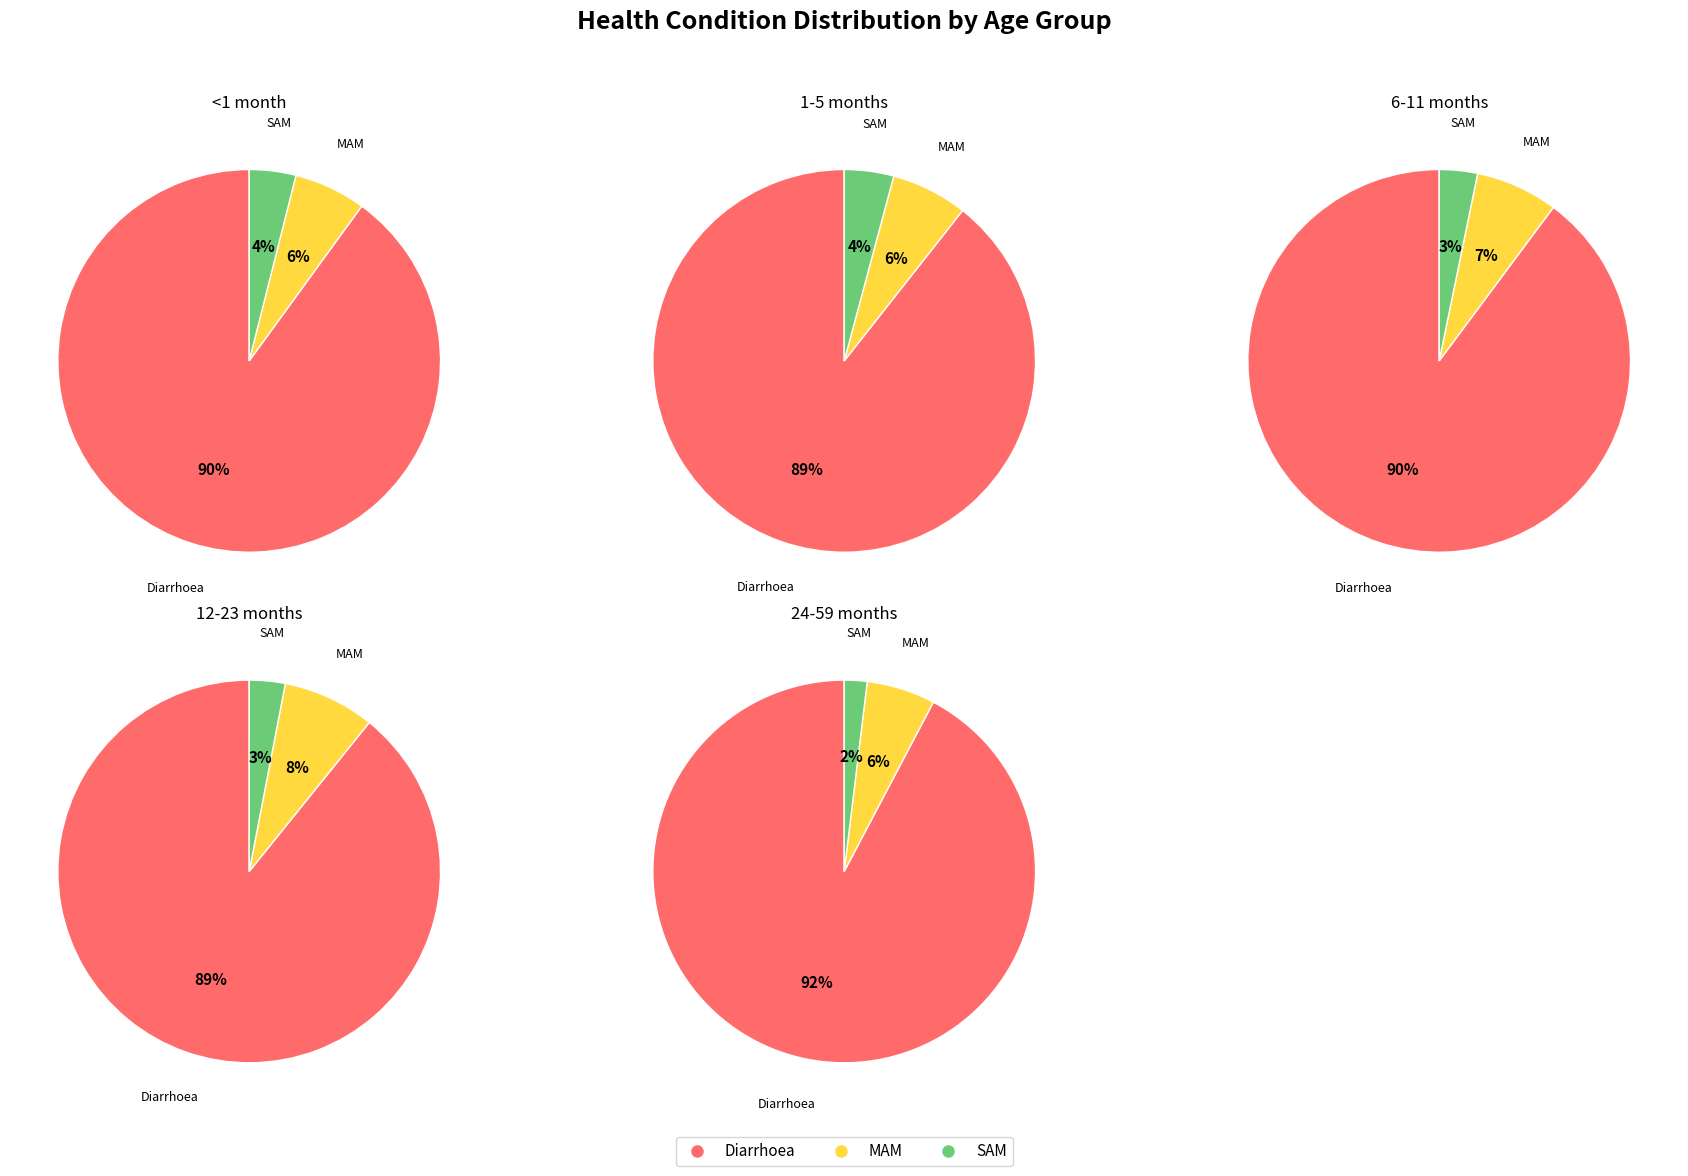

Does Diarrhoea represent more than half of the total?

Yes